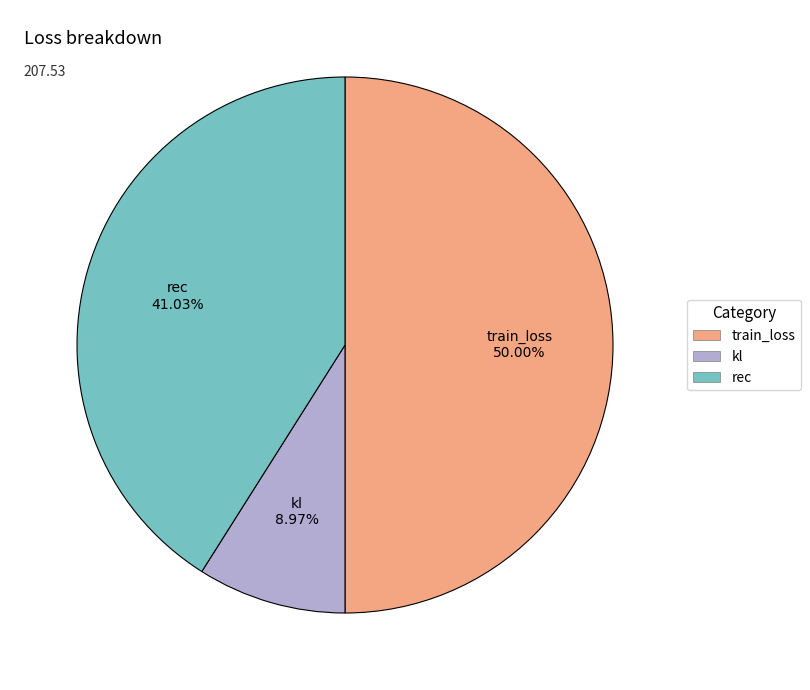

Rank the categories by value from lowest to highest.

kl, rec, train_loss